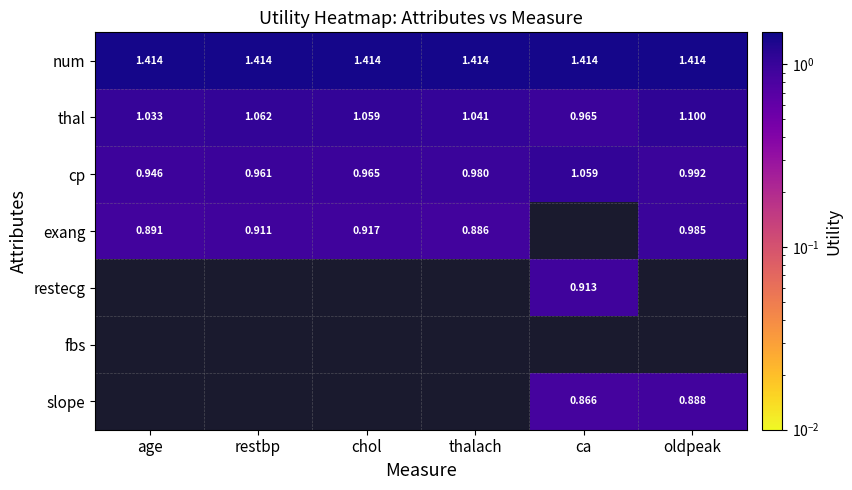

Which has a higher value, oldpeak or chol?

oldpeak